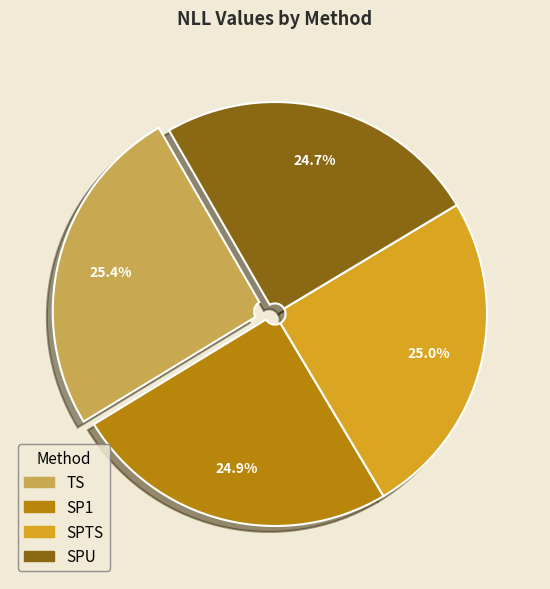

True or false: SPTS accounts for 25% of the total.

True